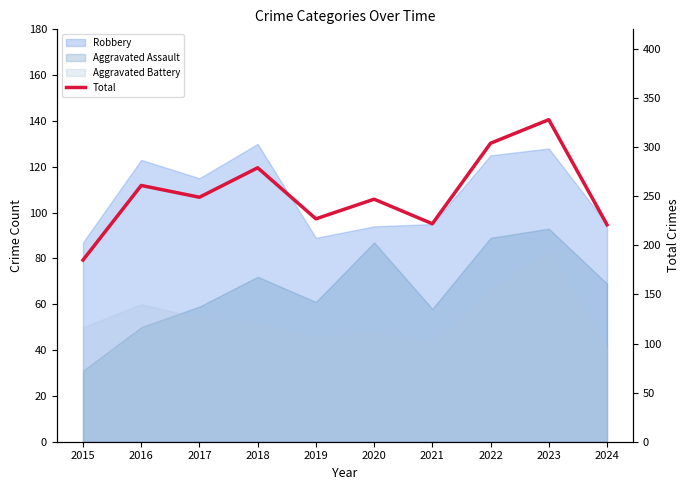

Which category has the highest value across all series?

2023